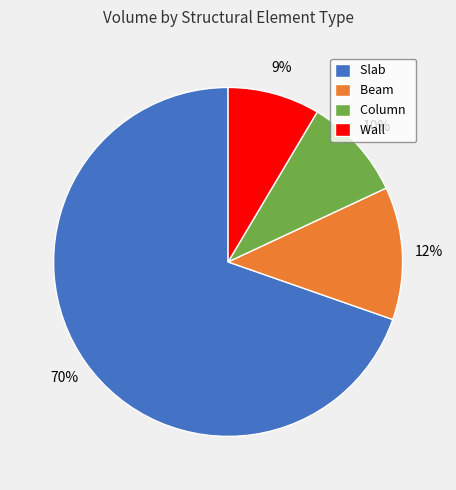

What is the largest slice in the pie chart?

Slab